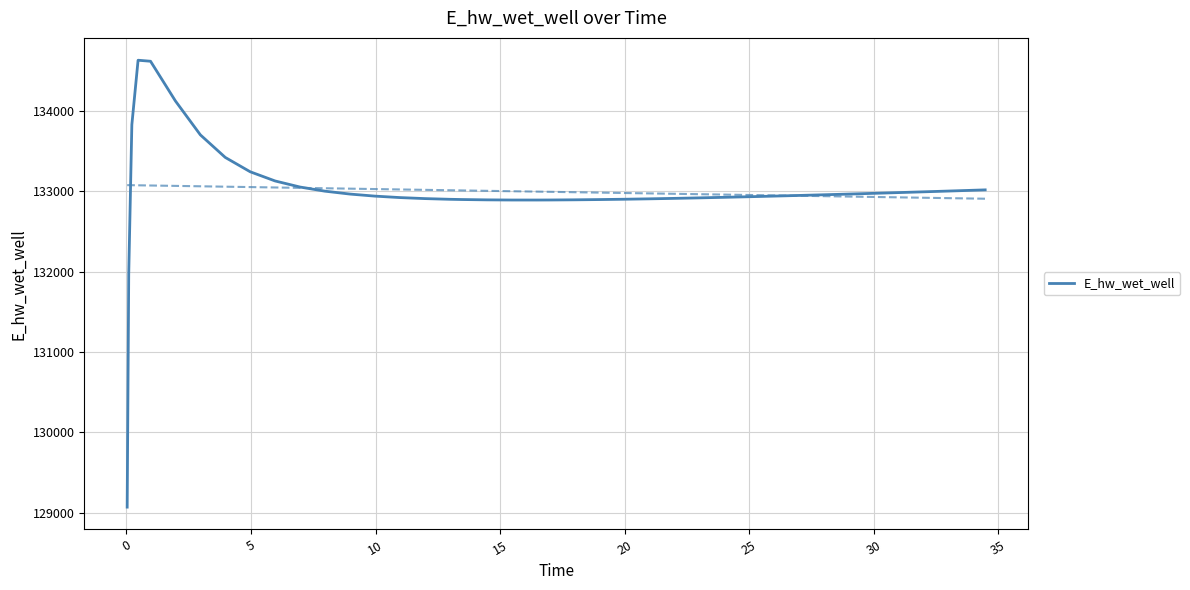

What is the label of the 15th point from the right?

25